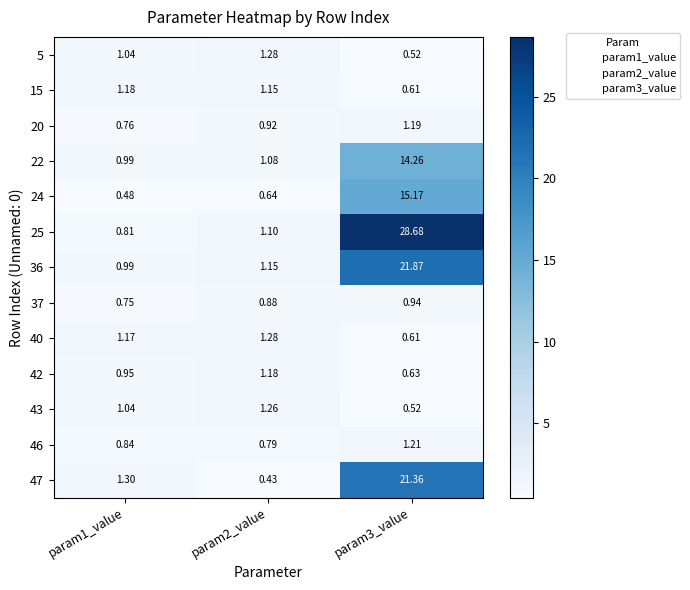

How many values in the 43 series exceed 1?

2